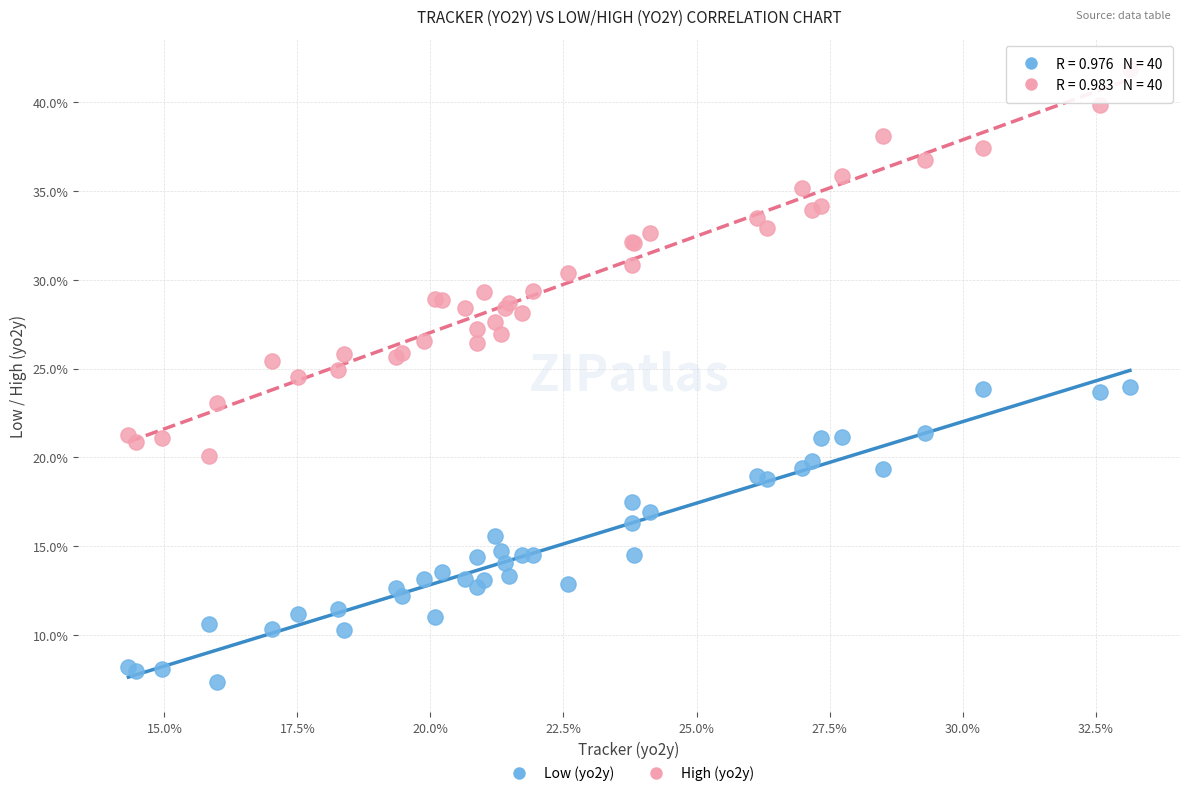

Which series reaches the minimum Y coordinate?

Low (yo2y)